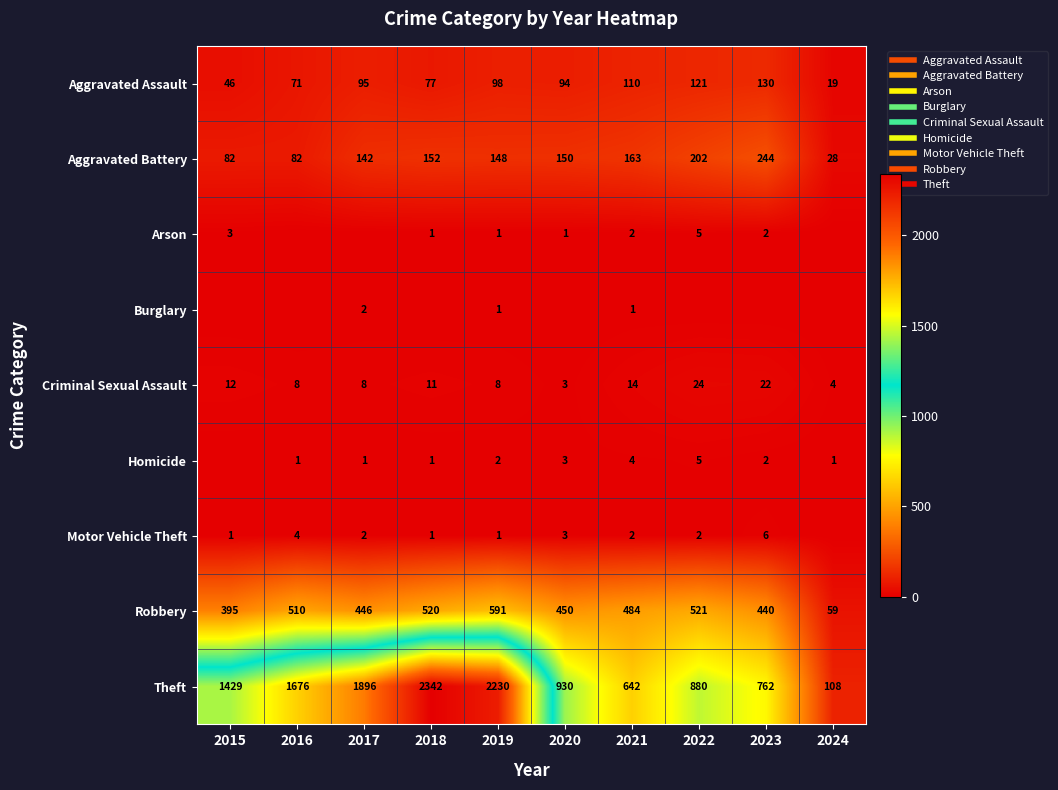

How many series are shown in this chart?

9